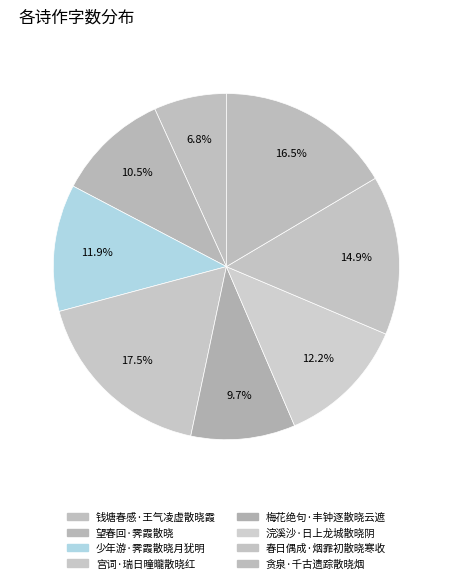

To the nearest percent, what is the combined percentage of 贪泉·千古遗踪散晓烟 and 望春回·霁霞散晓?

27%